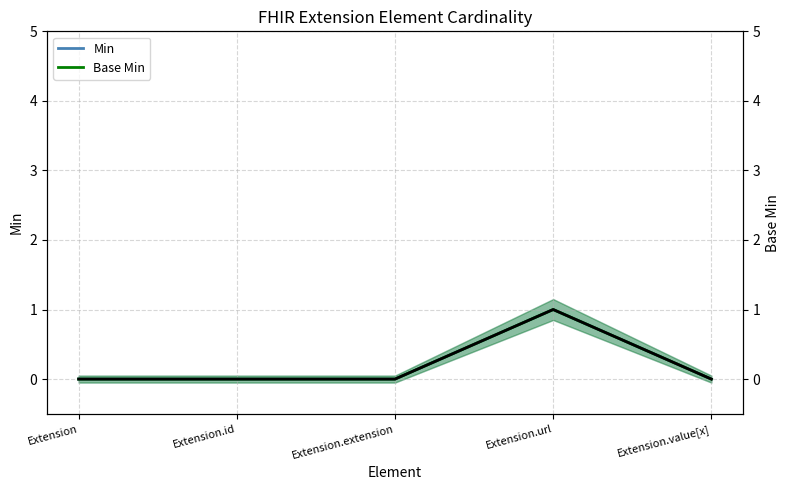

At which label is the value closest to 0?

Extension